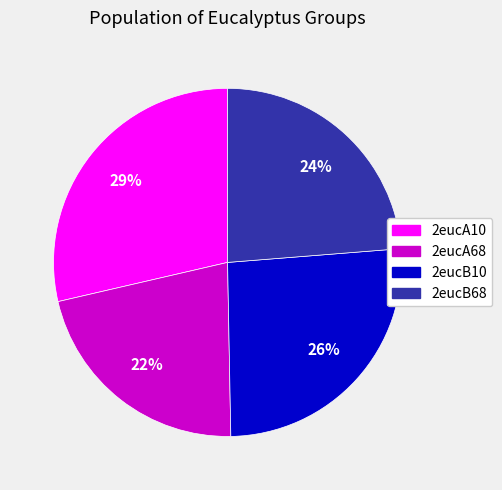

Rank the categories by value from highest to lowest.

2eucA10, 2eucB10, 2eucB68, 2eucA68